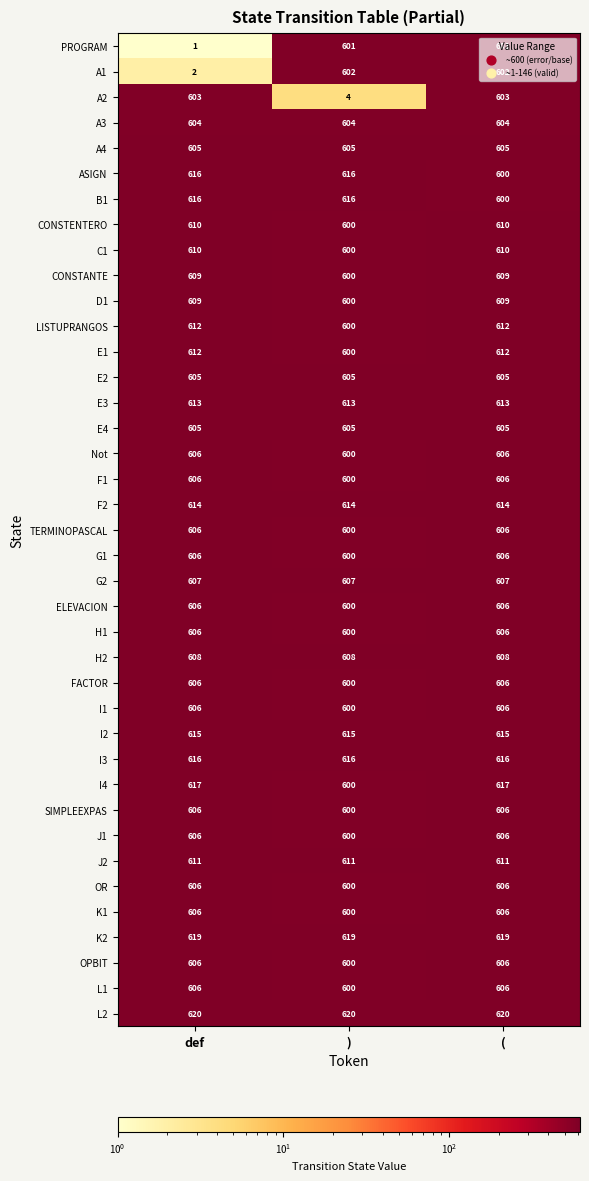

What is the spread (max minus min) of values at (?

20